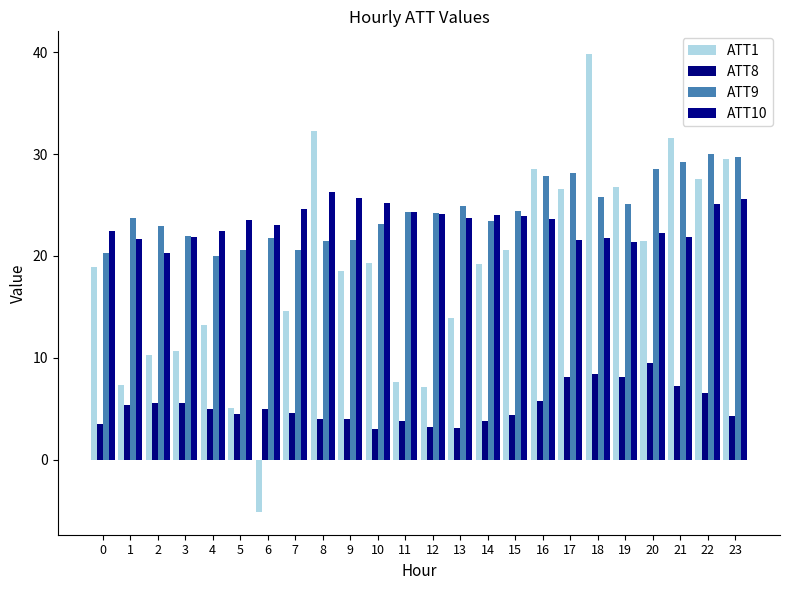

Which has a higher value, 18 or 6?

18